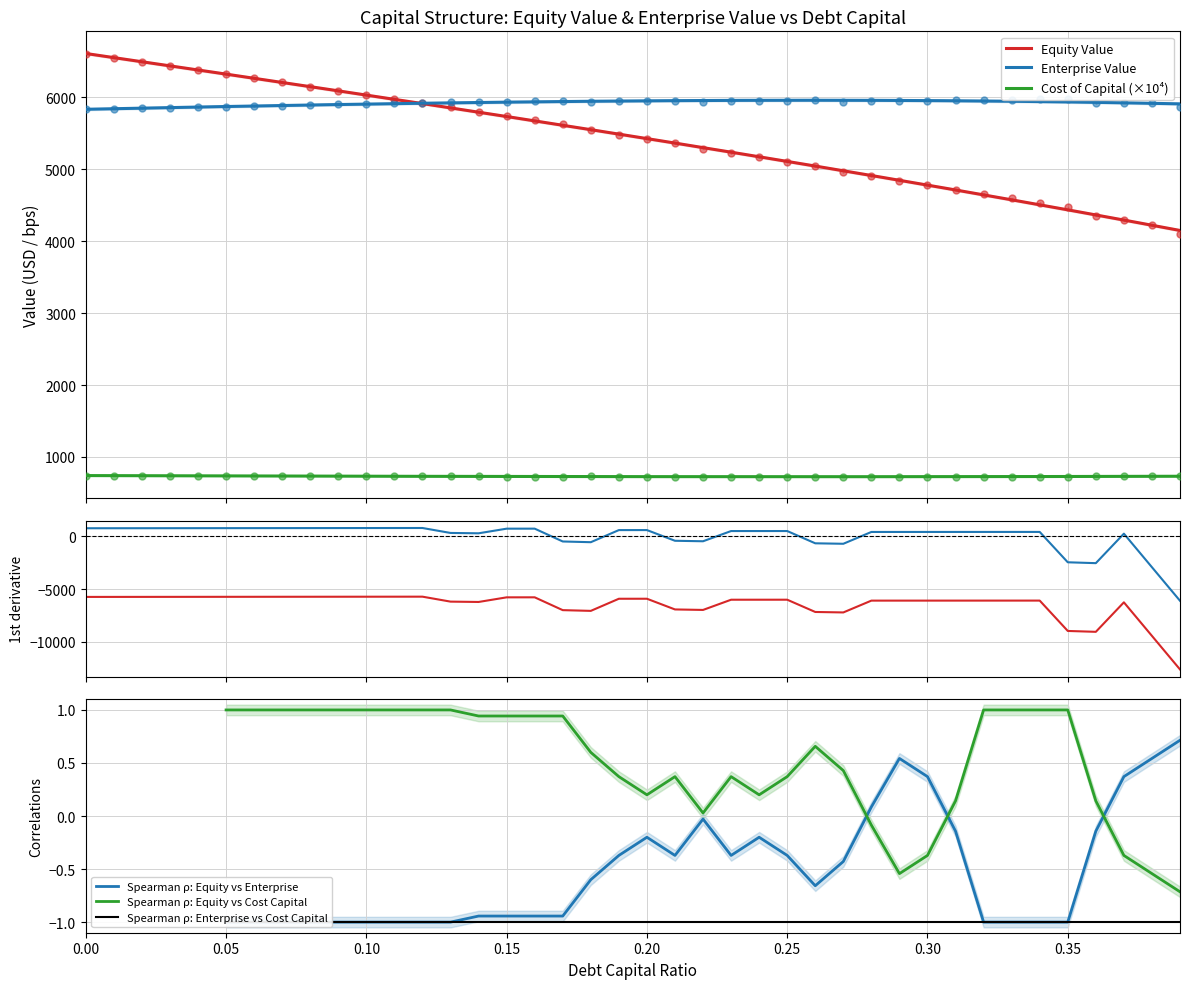

True or false: Spearman ρ: Equity vs Cost Capital has a value of 0.1 at 0.25.

False